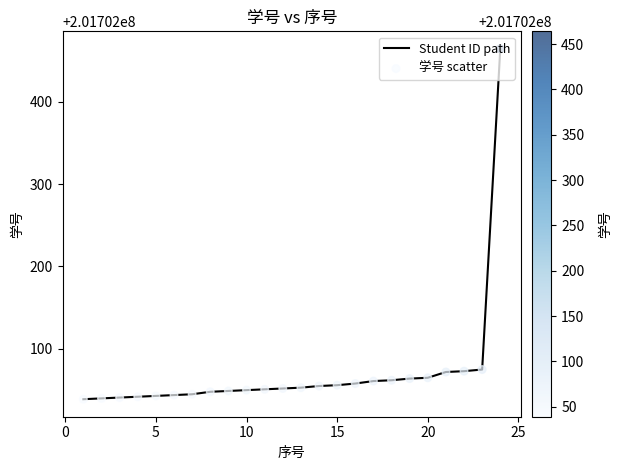

What is the difference between the maximum and minimum values?

425